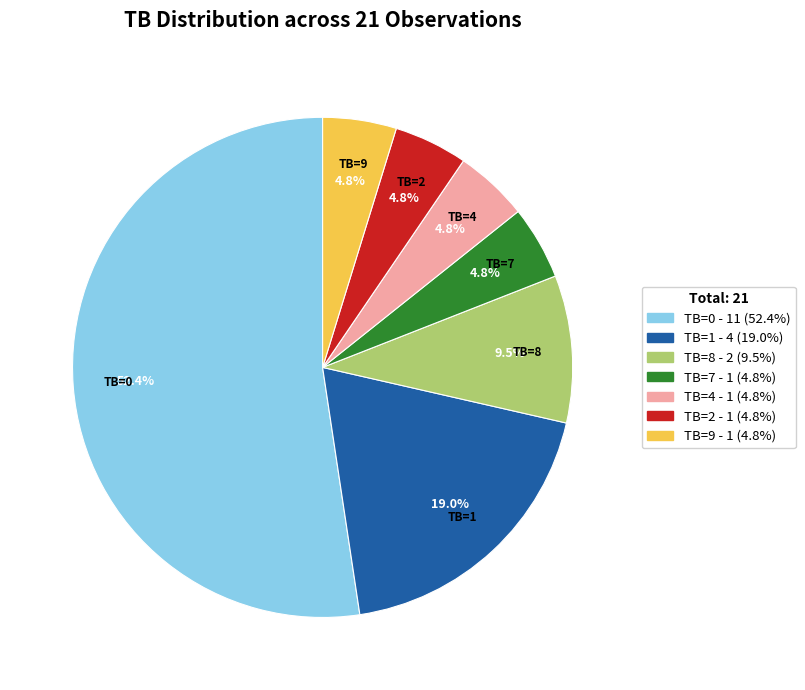

How many slices are in this pie chart?

7